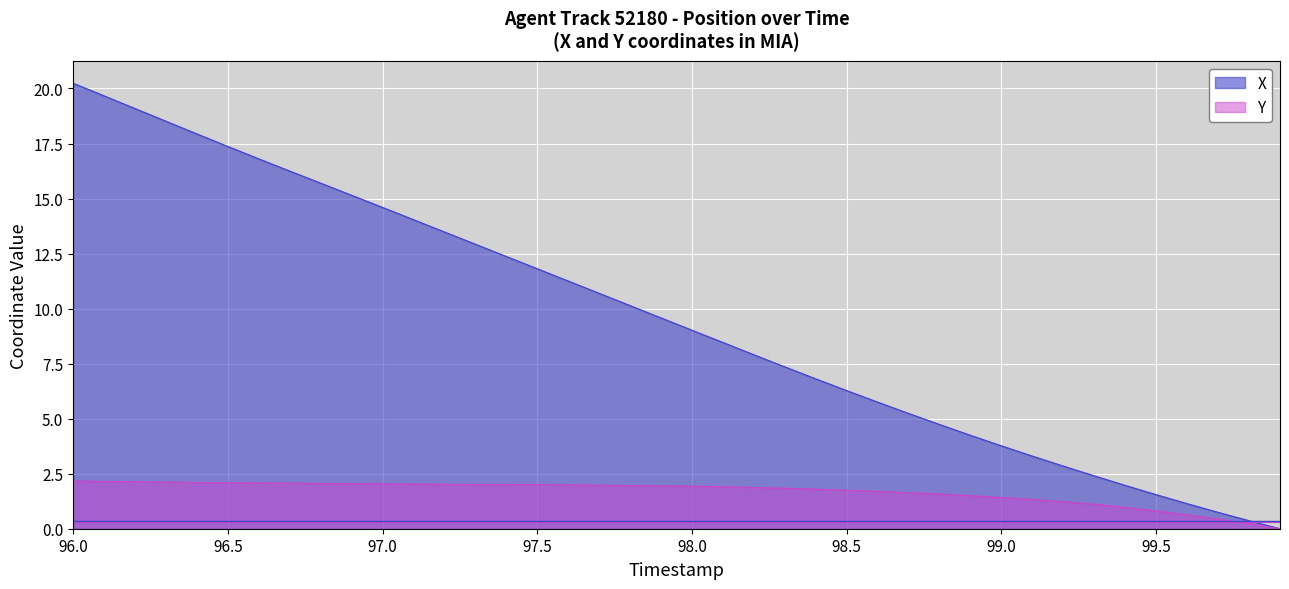

How many categories are shown in the chart?

40